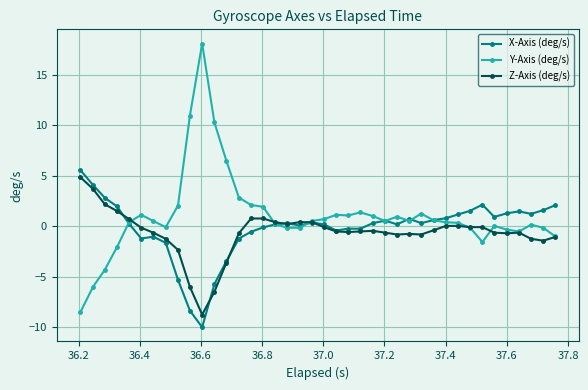

What is the lowest value of the Y-Axis (deg/s) series?

-8.5